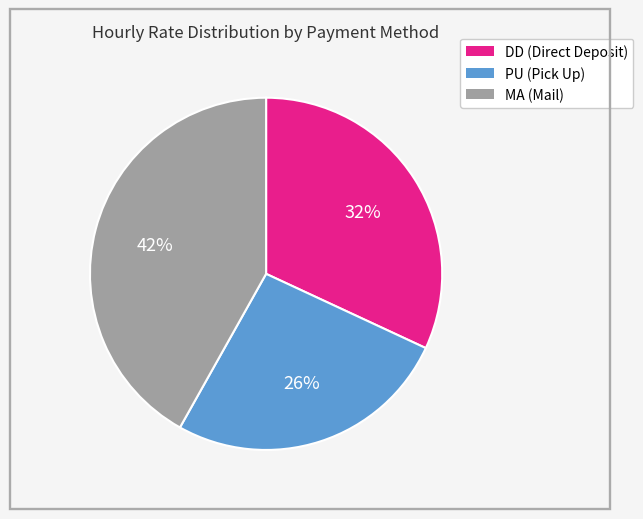

How many slices are in this pie chart?

3